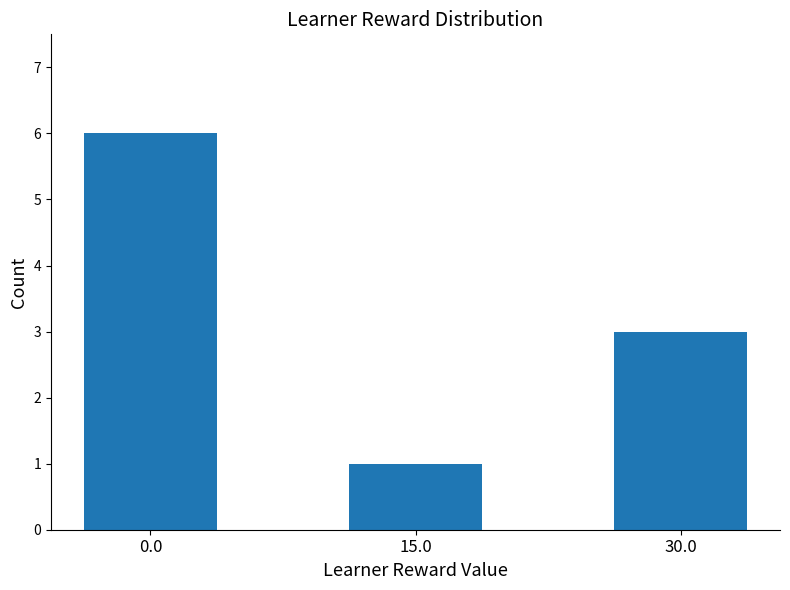

Reading left to right, list all the values displayed in this chart.

0.0=6	15.0=1	30.0=3